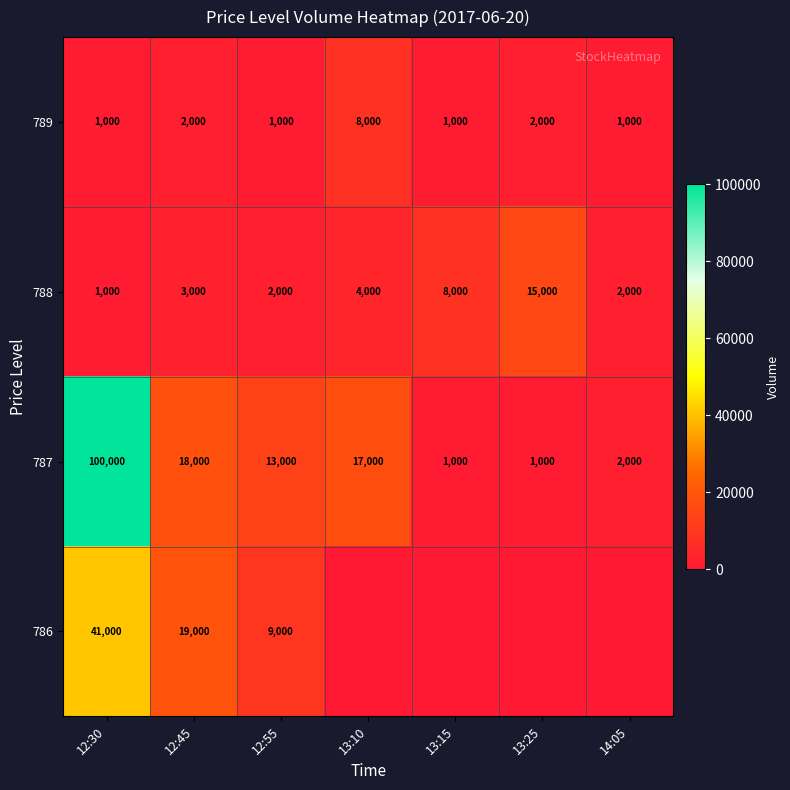

The value of 787 at 13:10 is 17000. True or false?

True